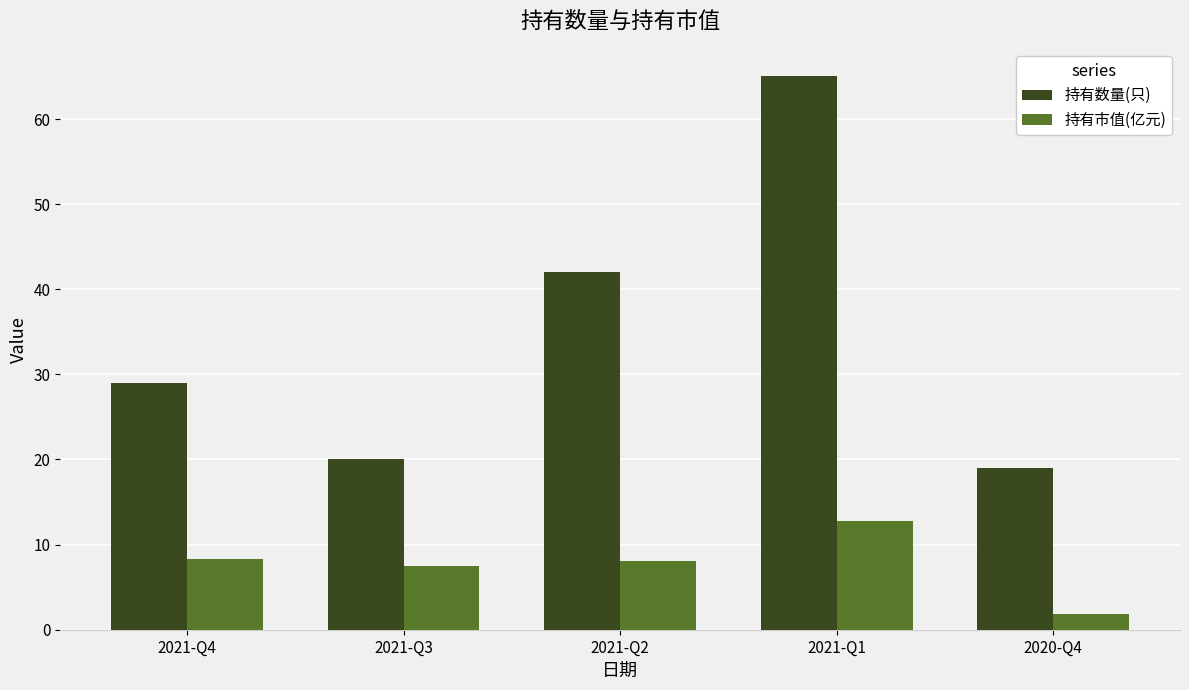

True or false: 持有市值(亿元) has a value of 4.2 at 2021-Q3.

False